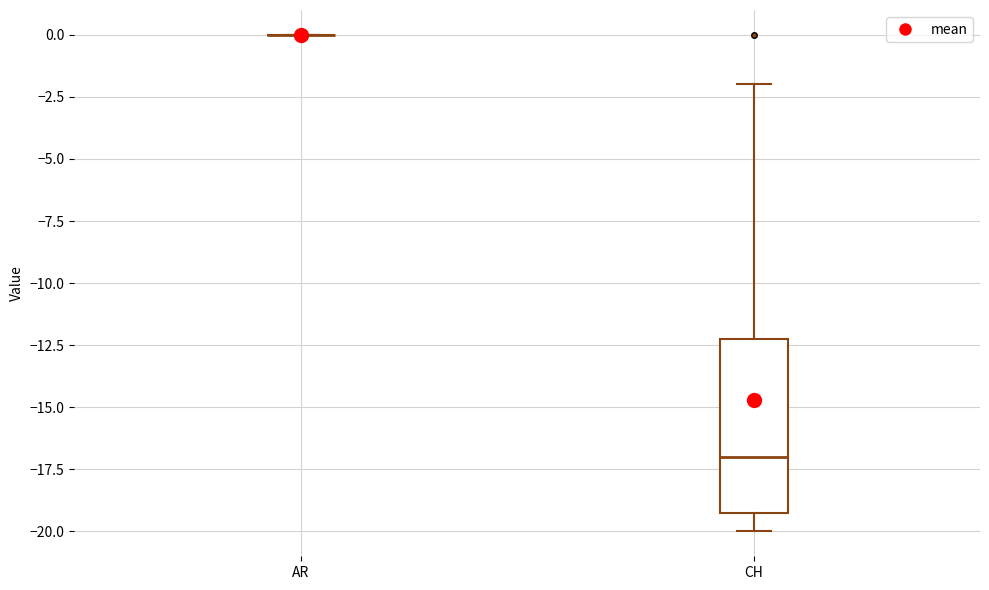

Comparing the boxes themselves (not the whiskers), which one is the tallest?

CH